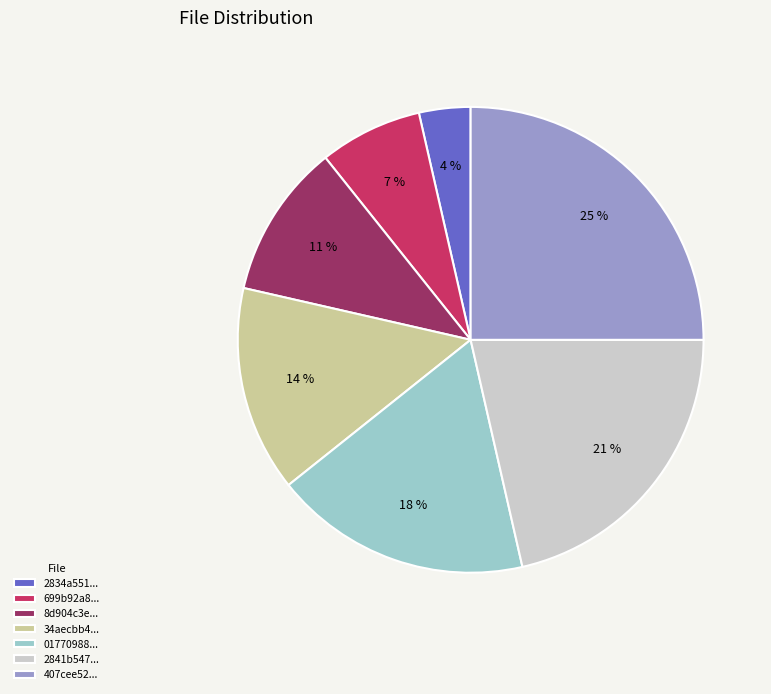

How many segments does this pie chart have?

7